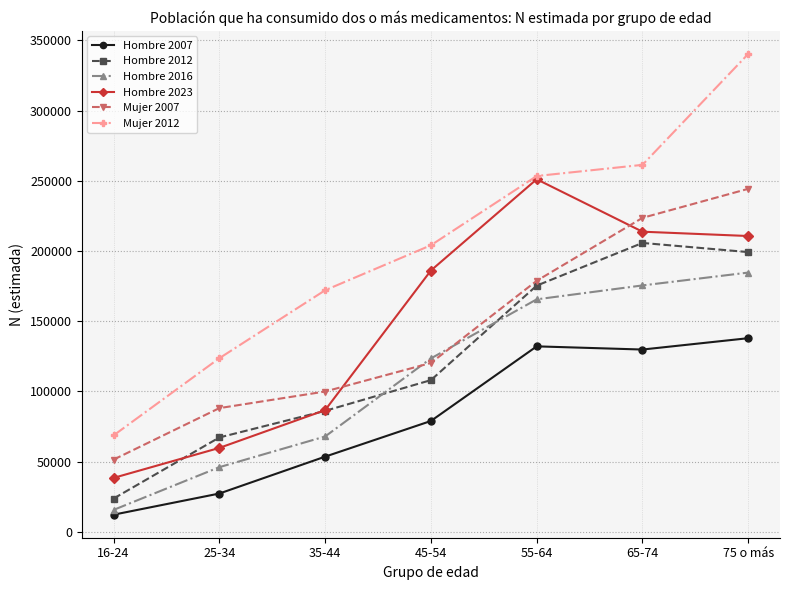

What is the difference between the maximum and minimum values in the Hombre 2023 series?

212594